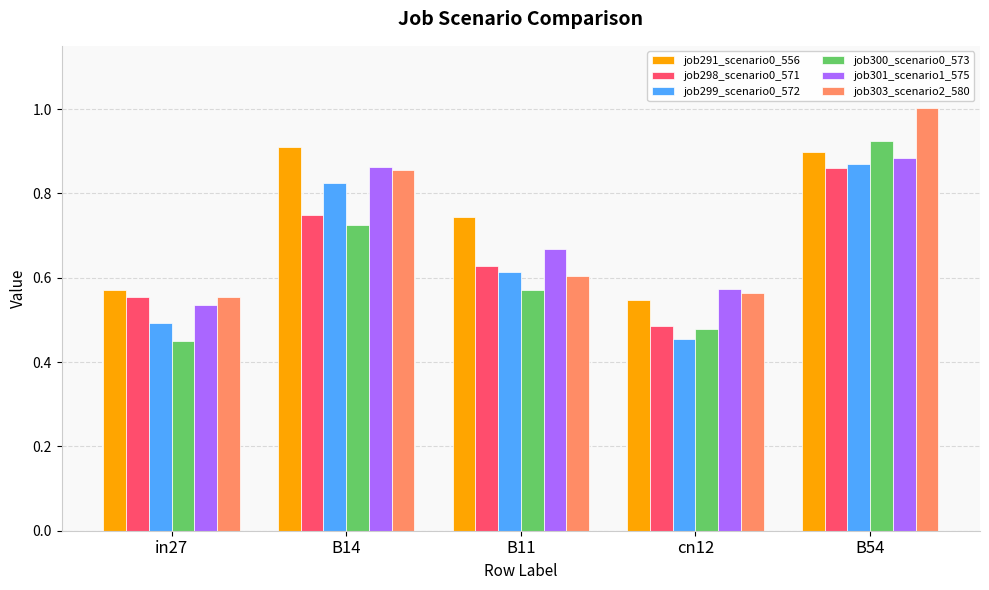

Which series has the widest spread of values?

job300_scenario0_573